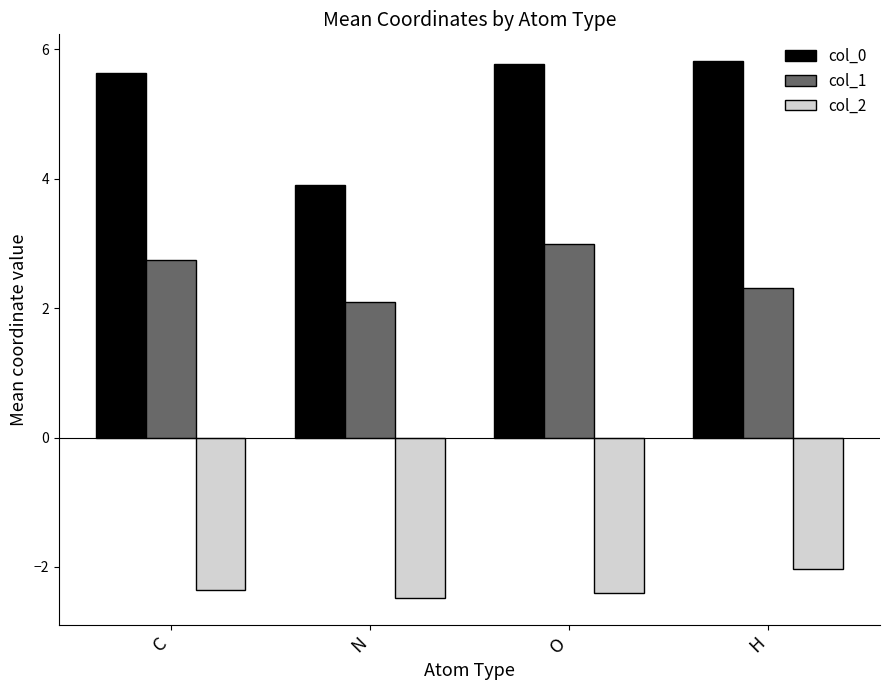

At which label is col_0 closest to 4?

N